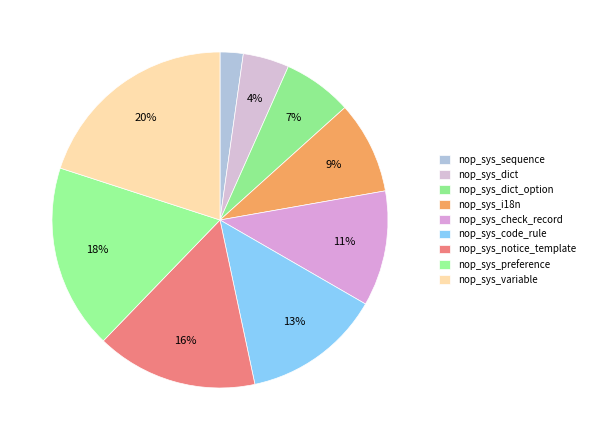

Between nop_sys_variable and nop_sys_preference, which is larger?

nop_sys_variable